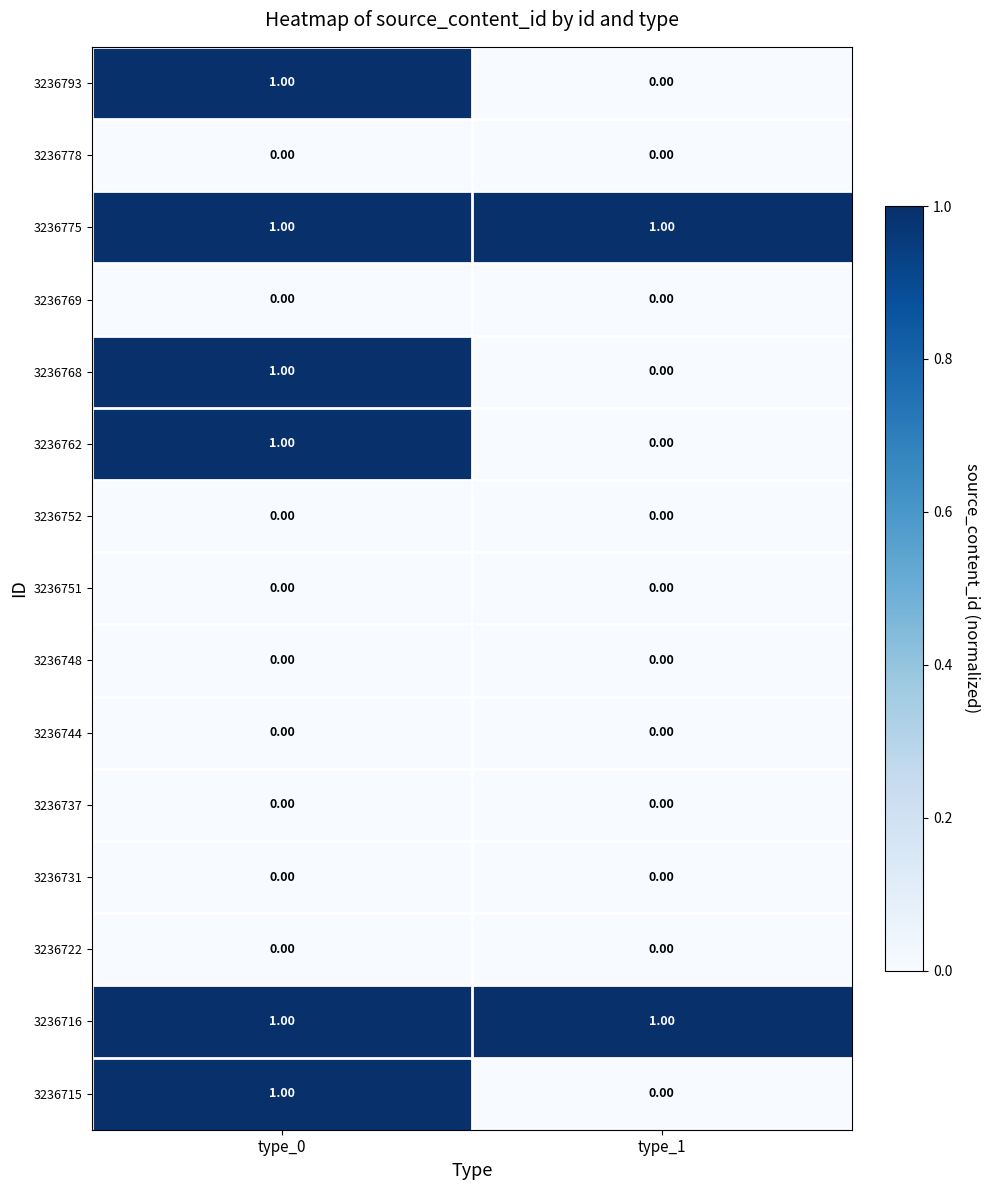

At which category is the sum across all series the highest?

type_0